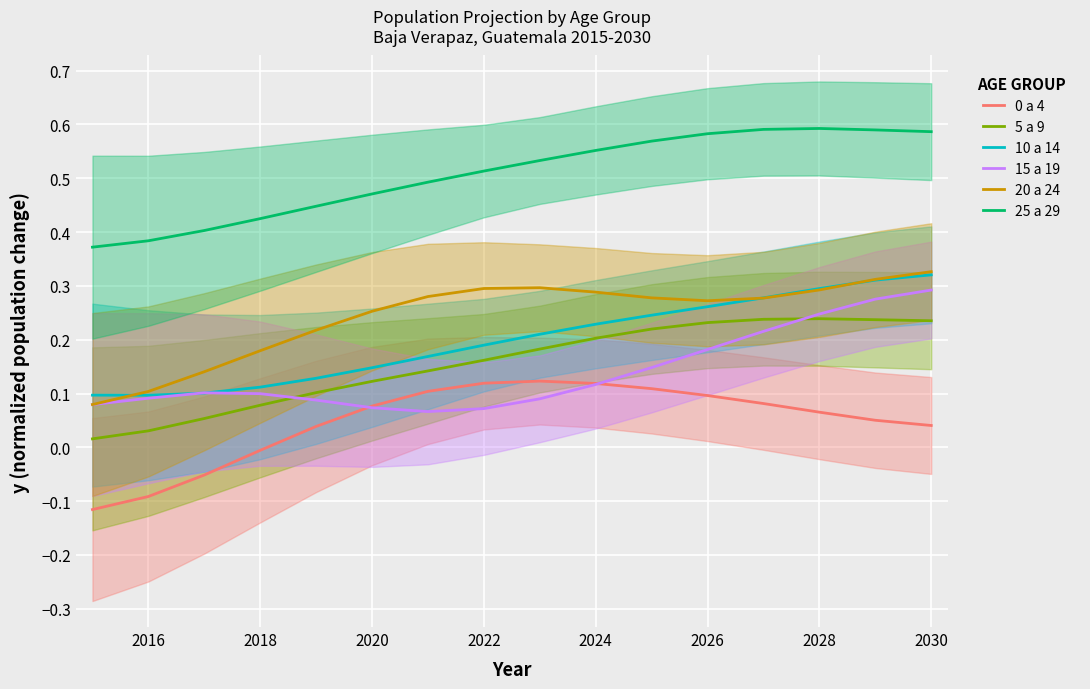

How many interior local valleys does the 10 a 14 series have?

1